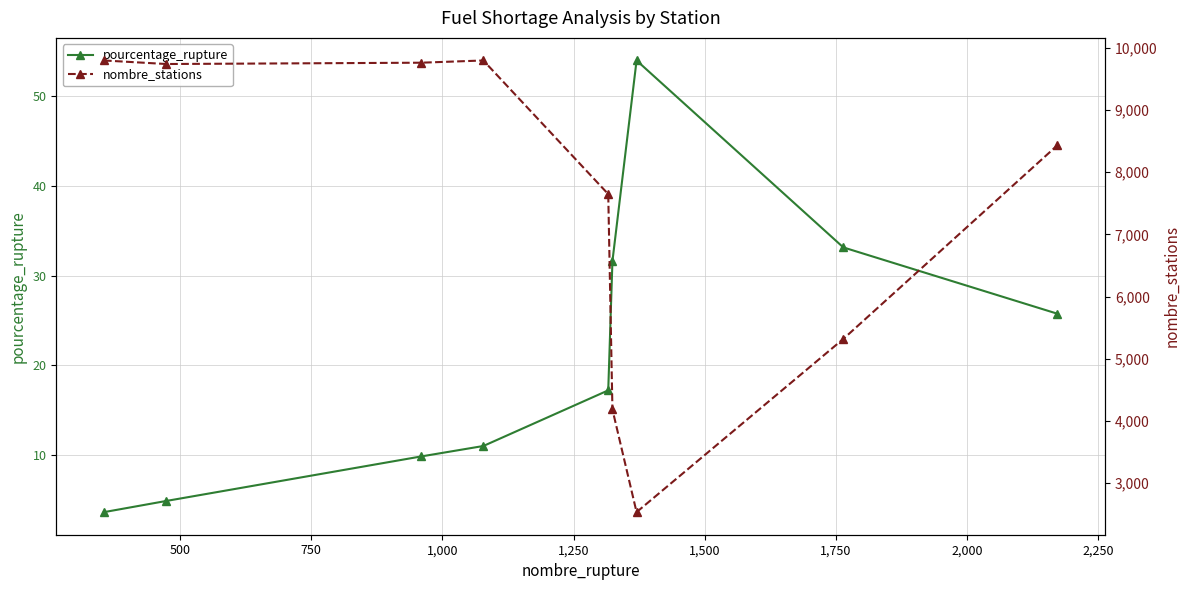

What is the minimum value for pourcentage_rupture?

3.6